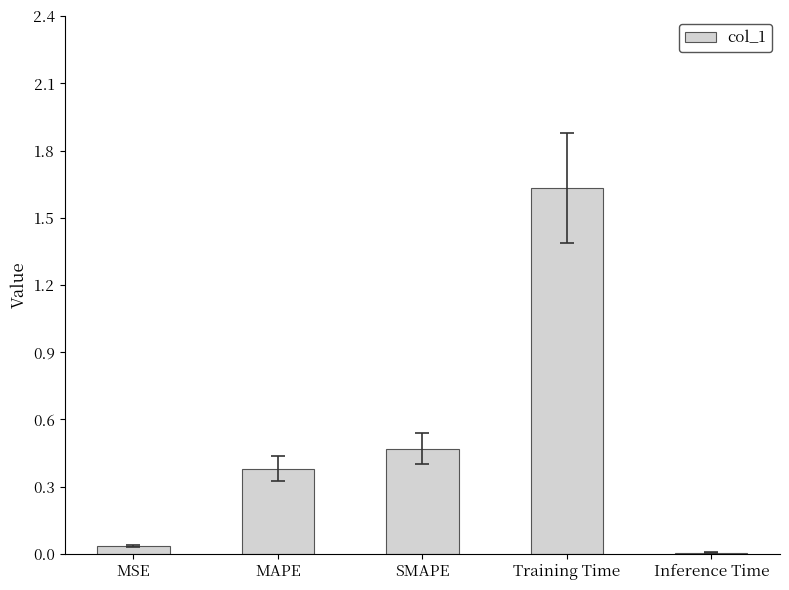

At which category does the chart reach its peak across all series?

Training Time